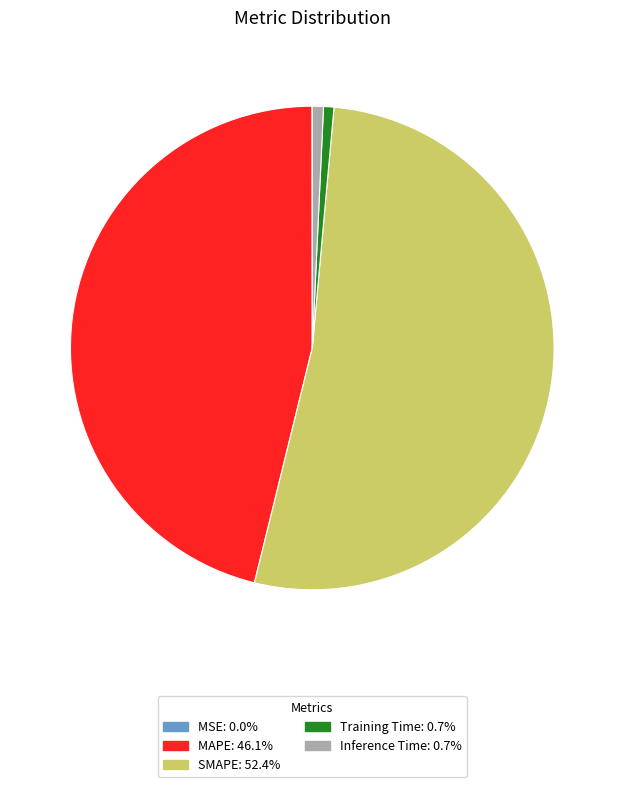

Is the sum of Training Time and Inference Time greater than half?

No